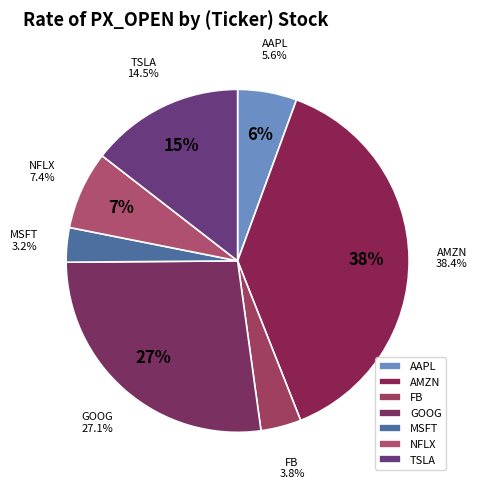

To the nearest percent, what is the difference between the largest and smallest slice percentages?

35%